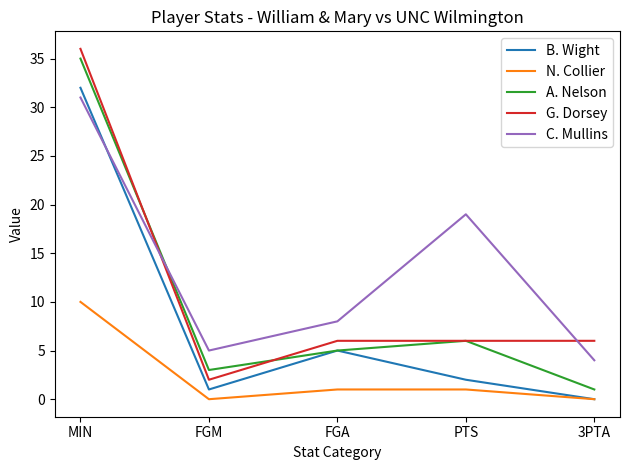

What is the difference between the highest and lowest values at MIN?

26